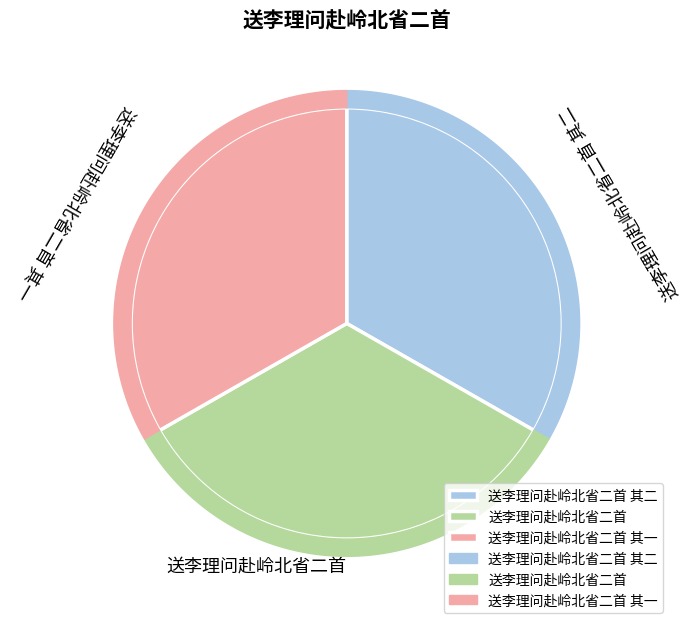

Which category has the biggest portion of the pie?

送李理问赴岭北省二首